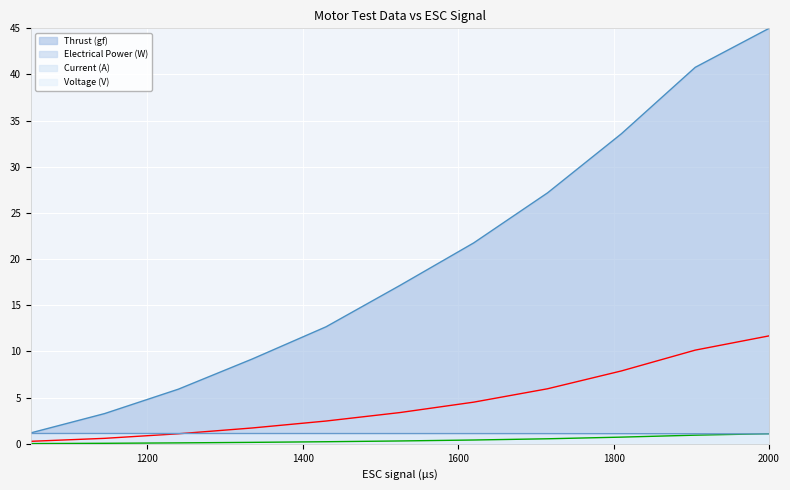

What is the total value across all series at 1240?

8.2